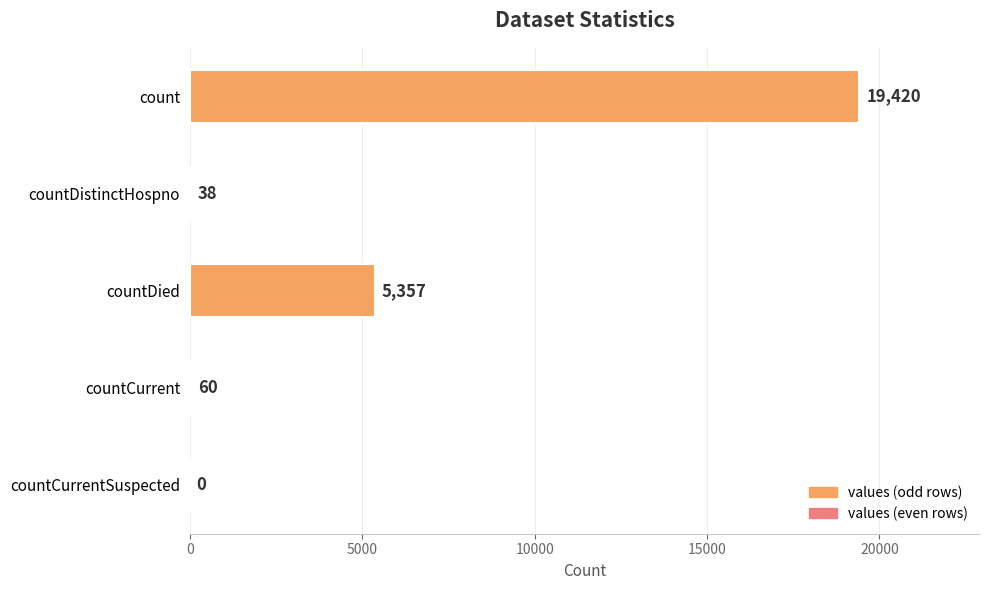

What is the sum of the values at countDied and countCurrent?

5417